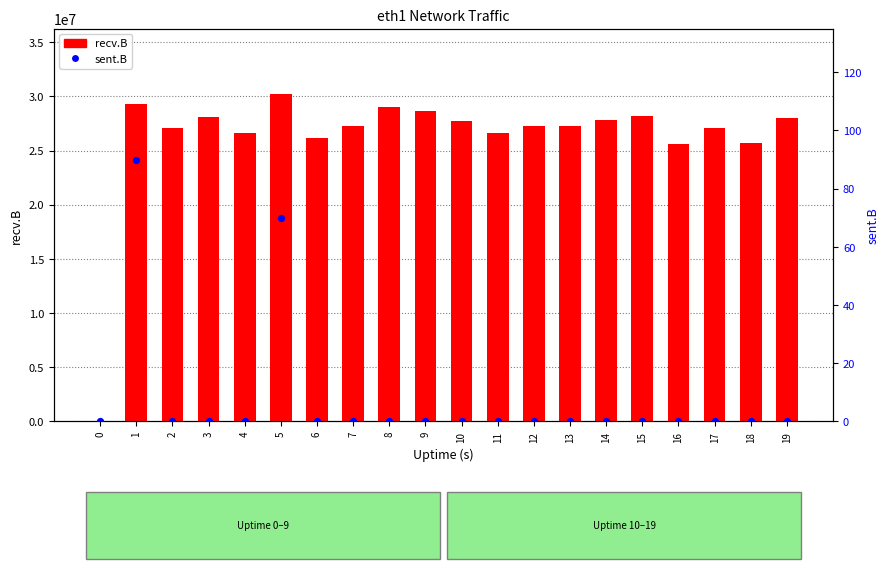

Which series has the largest Y range (max minus min)?

recv.B